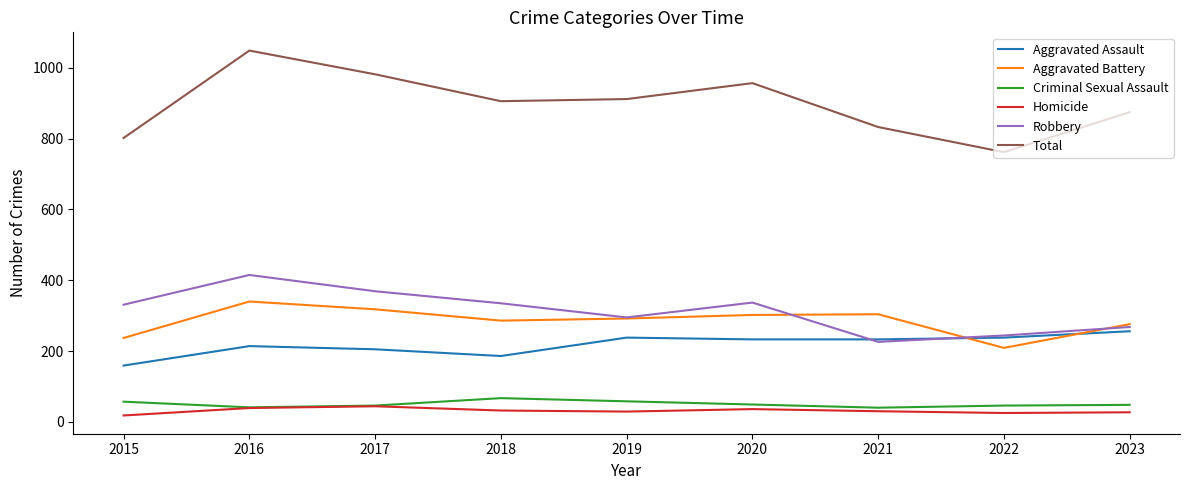

Count the number of categories in the chart.

9